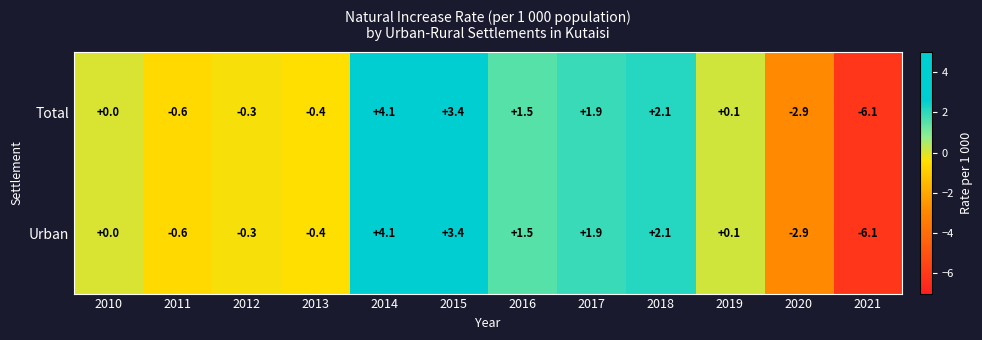

True or false: Total has a value of 0.1 at 2019.

True